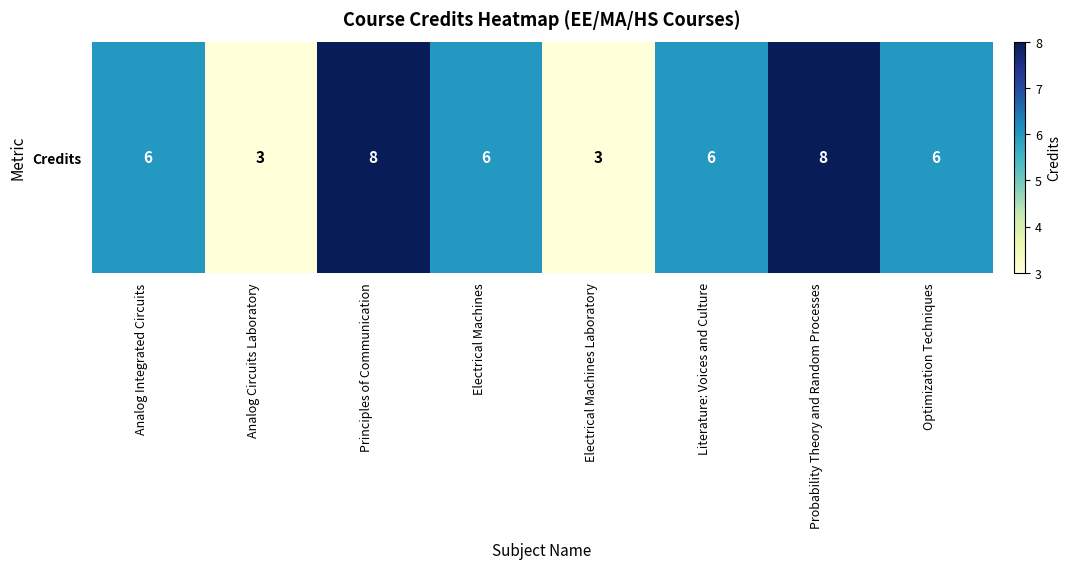

Rank the categories by value from highest to lowest.

Principles of Communication, Probability Theory and Random Processes, Analog Integrated Circuits, Electrical Machines, Literature: Voices and Culture, Optimization Techniques, Analog Circuits Laboratory, Electrical Machines Laboratory